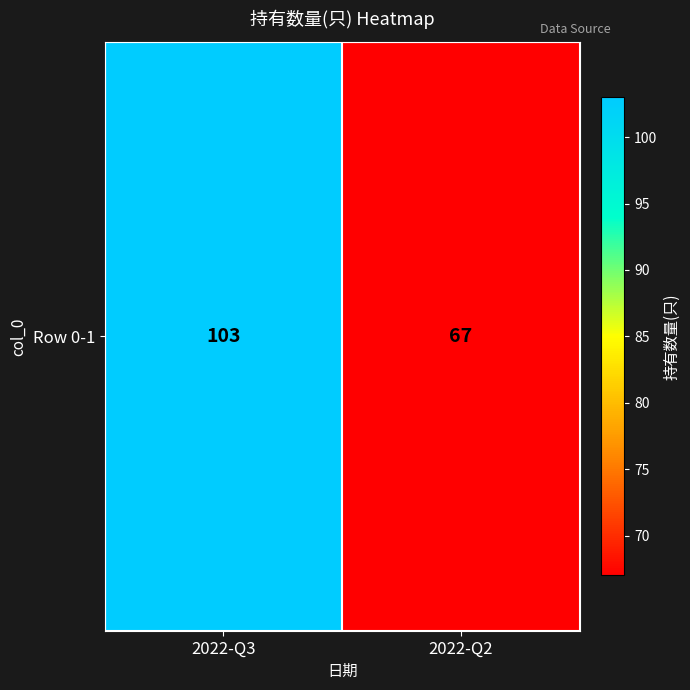

What is the greatest value displayed?

103